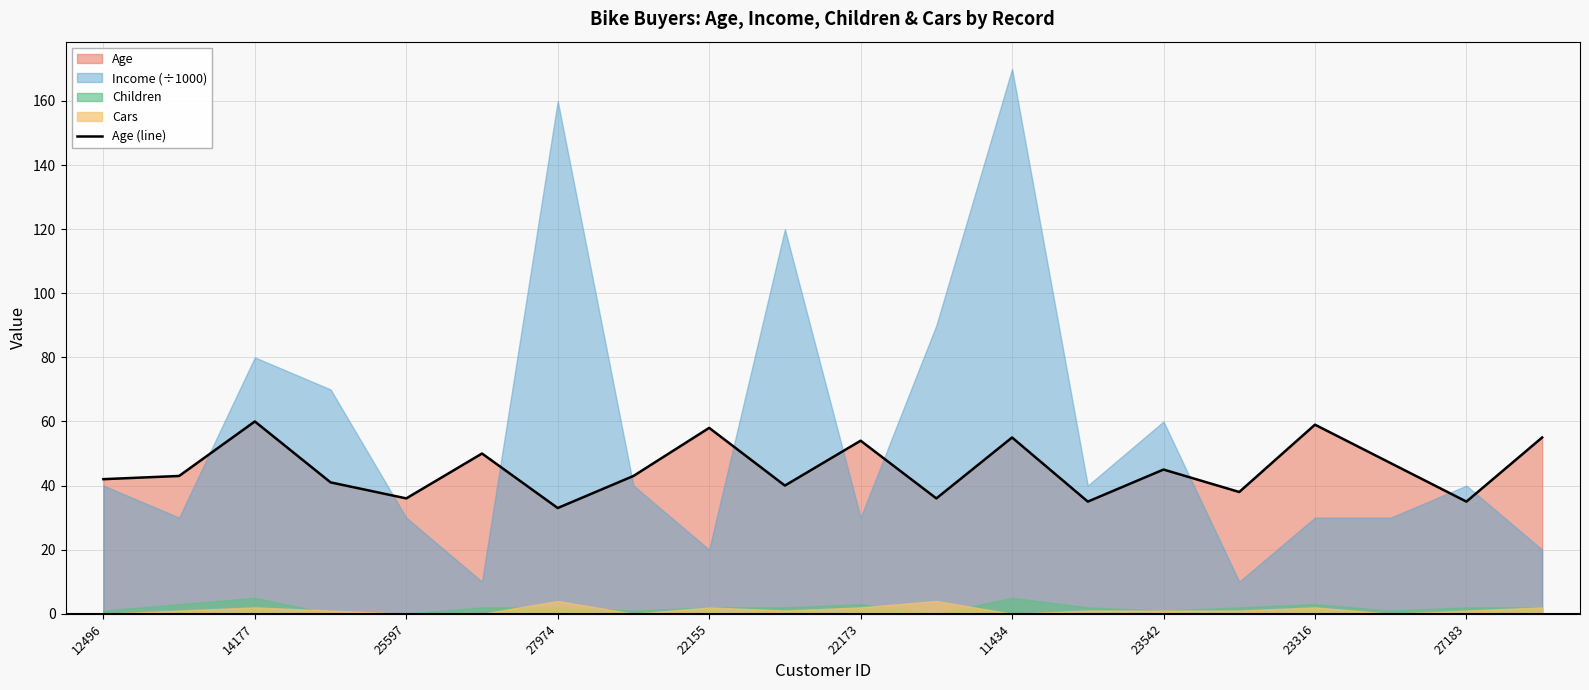

The value of Age (line) at 22155 is 15. True or false?

False